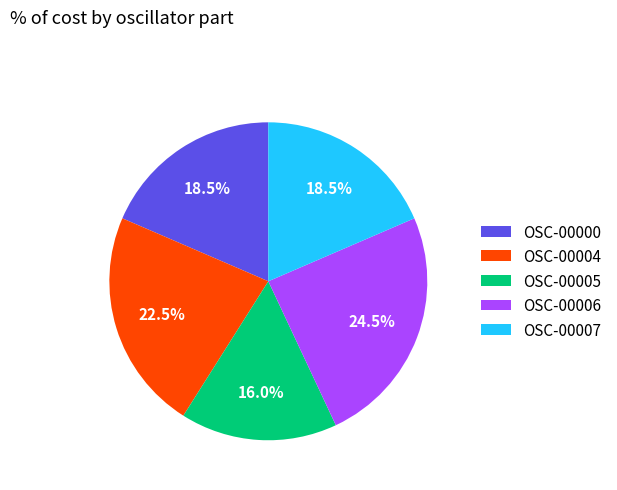

Is there any slice that represents more than half of the pie?

No